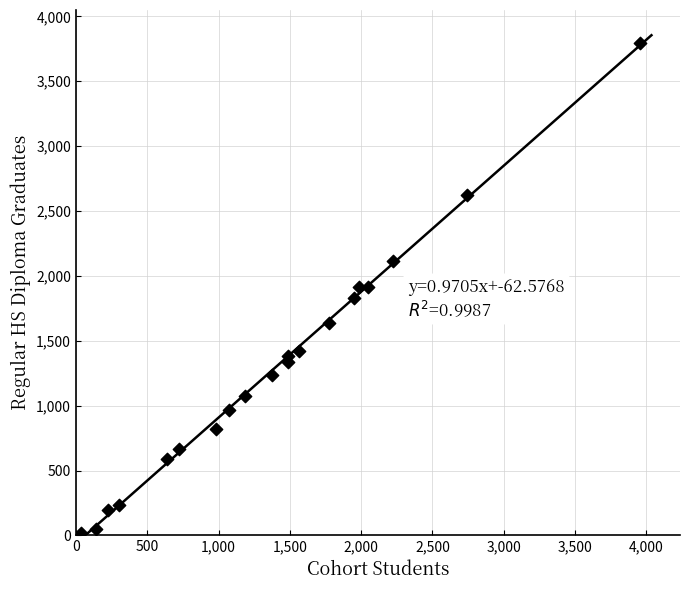

What is the range of X values (max minus min)?

3924